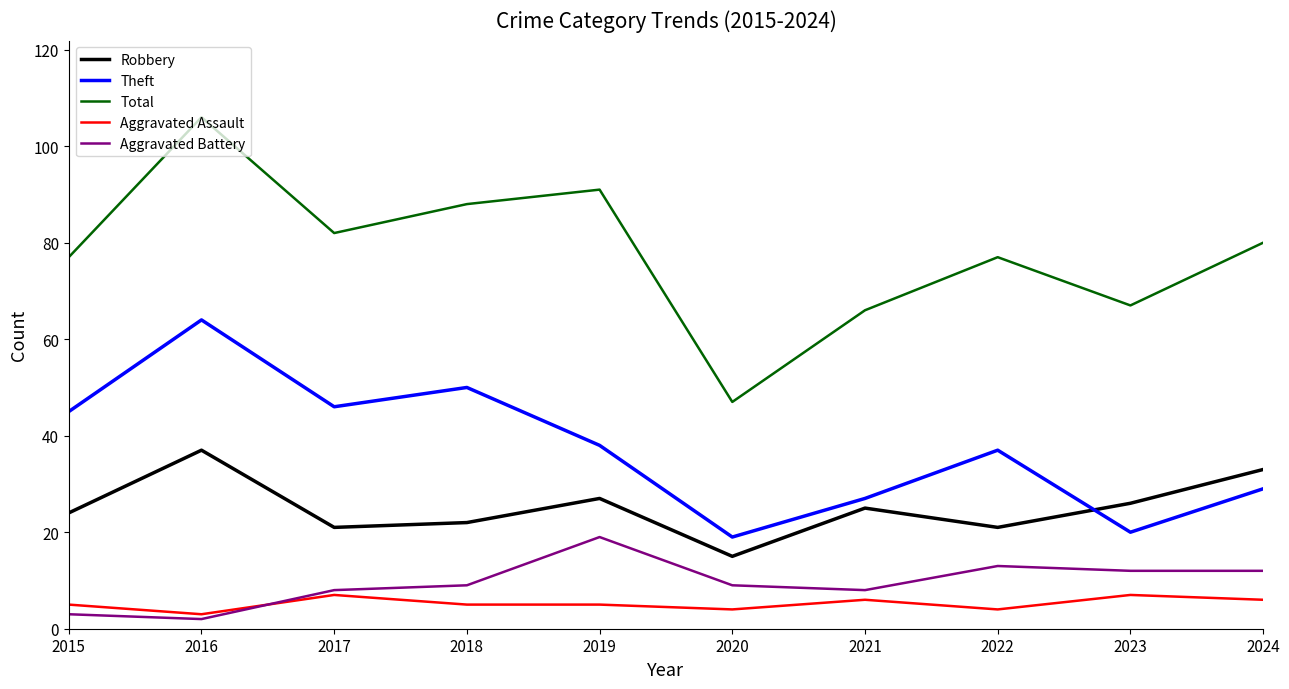

At which category is the sum across all series the highest?

2016